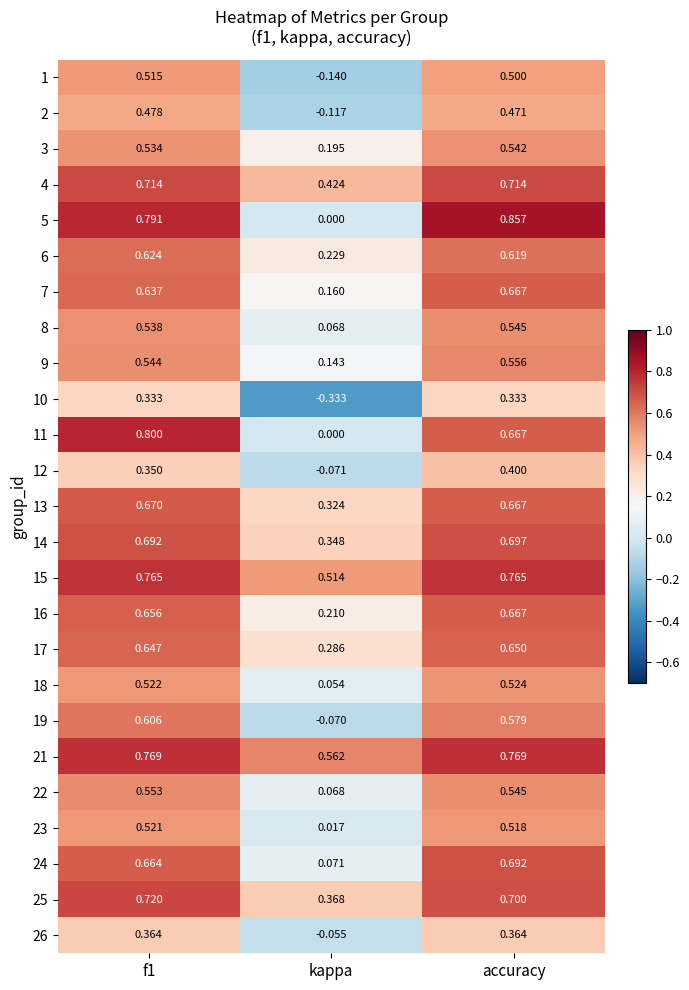

Is the value of 13 at accuracy greater than the value of 17 at kappa?

Yes